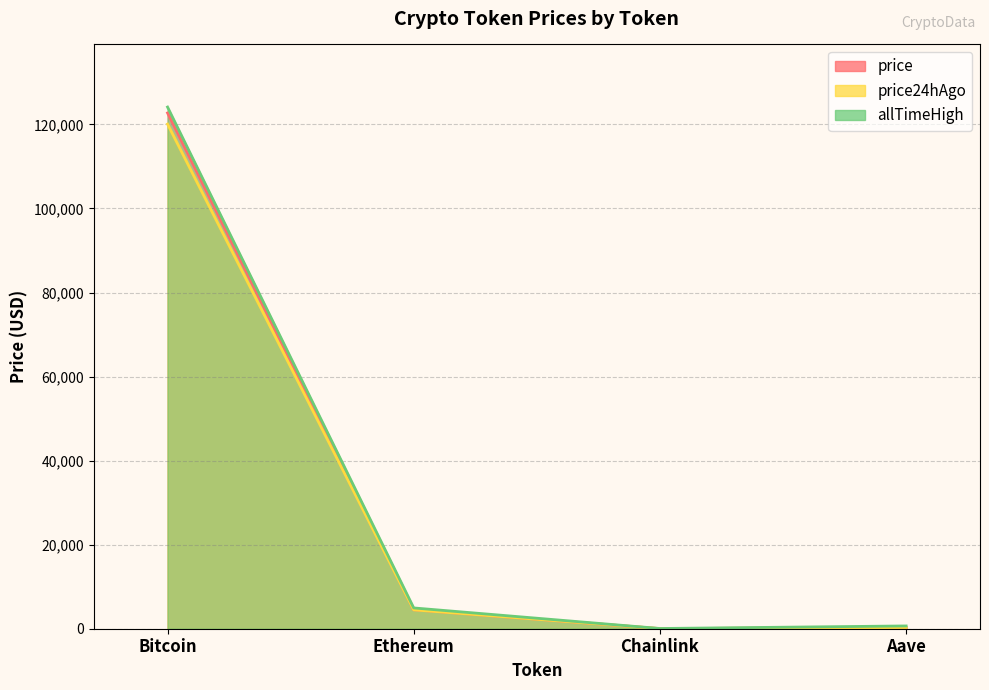

The value of allTimeHigh at Aave is 263.4. True or false?

False